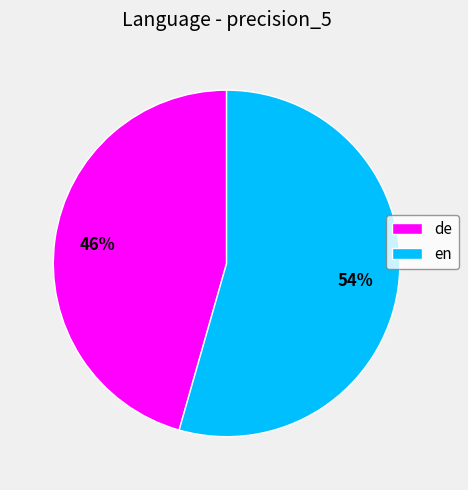

Is en the majority of the pie?

Yes